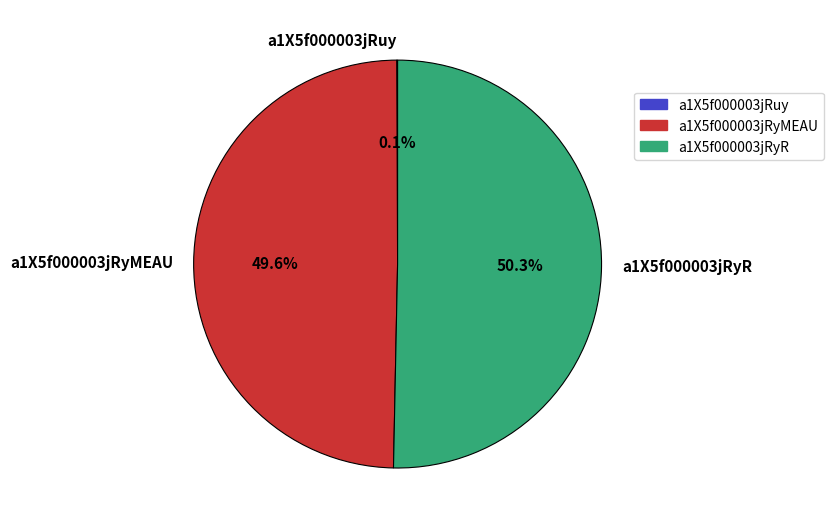

Which has a higher value, a1X5f000003jRyMEAU or a1X5f000003jRyR?

a1X5f000003jRyR